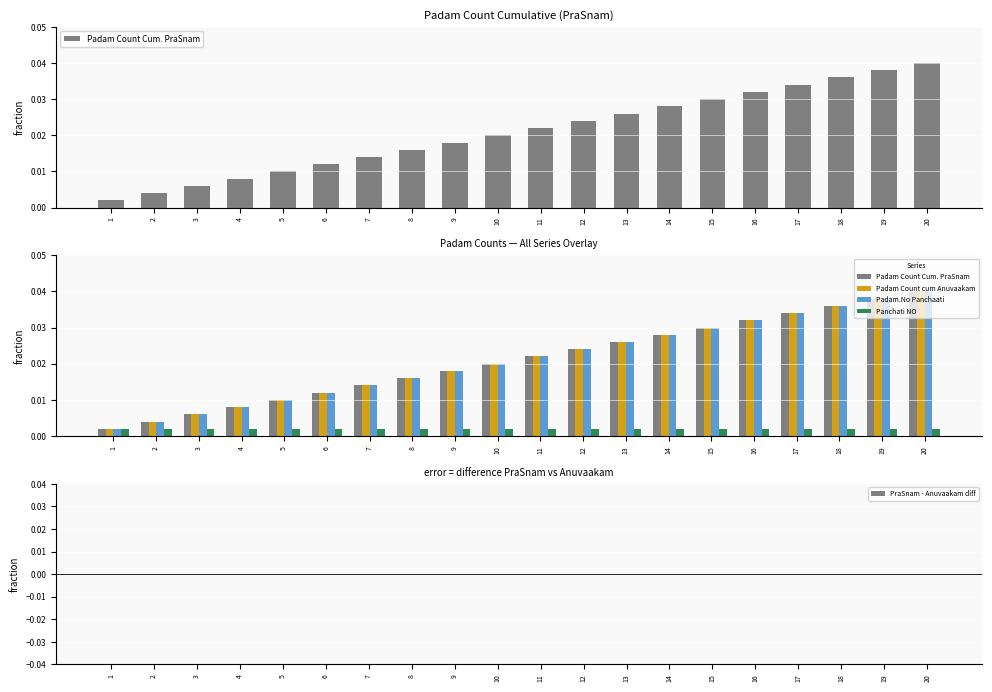

At which category does the chart reach its minimum across all series?

1